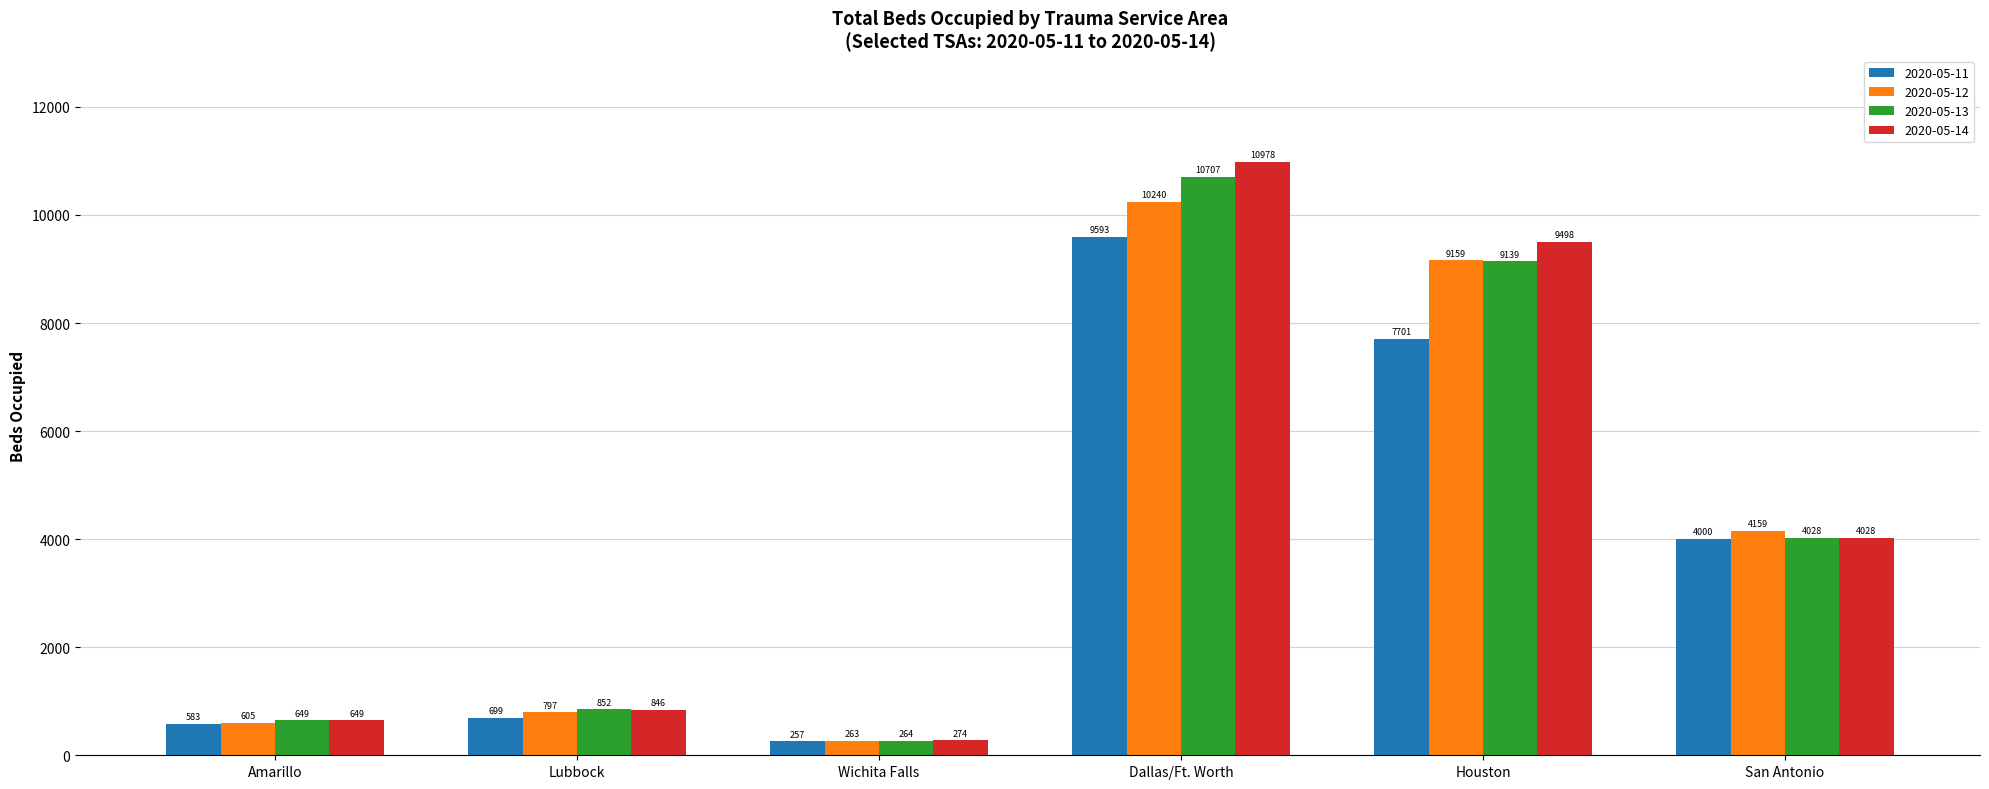

Which series changed the most between Amarillo and Lubbock?

2020-05-13